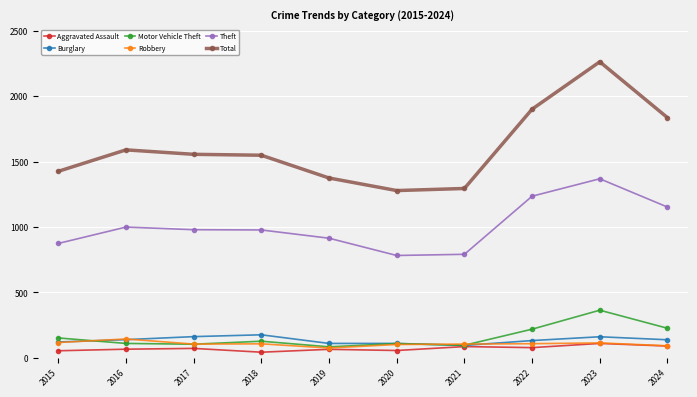

What value does the Burglary series have at 2024, to the nearest 10?

140